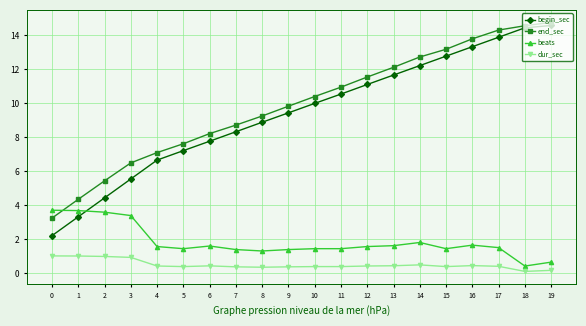

True or false: end_sec and beats cross at least once.

True